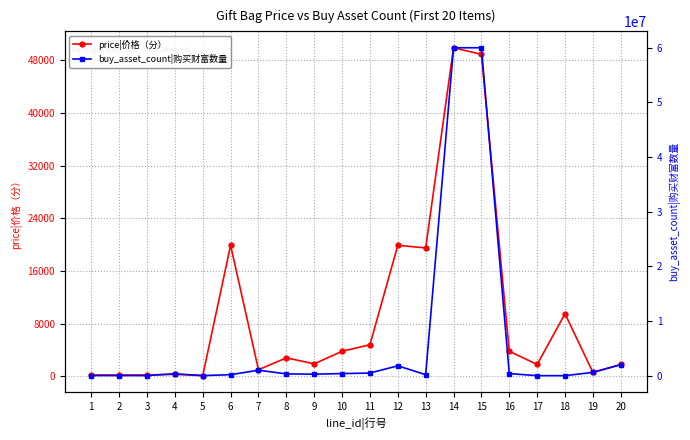

Reading left to right, extract all data points from this chart.

price|价格（分）: 1=200	2=200	3=200	4=300	5=100	6=19900	7=1000	8=2800	9=1900	10=3800	11=4800	12=19900	13=19500	14=49900	15=48900	16=3800	17=1800	18=9500	19=600	20=1800
buy_asset_count|购买财富数量: 1=20000	2=20000	3=20000	4=350000	5=10000	6=180000	7=1000000	8=320000	9=270000	10=380000	11=480000	12=1800000	13=180000	14=60000000	15=60000000	16=380000	17=20	18=10	19=600000	20=2000000